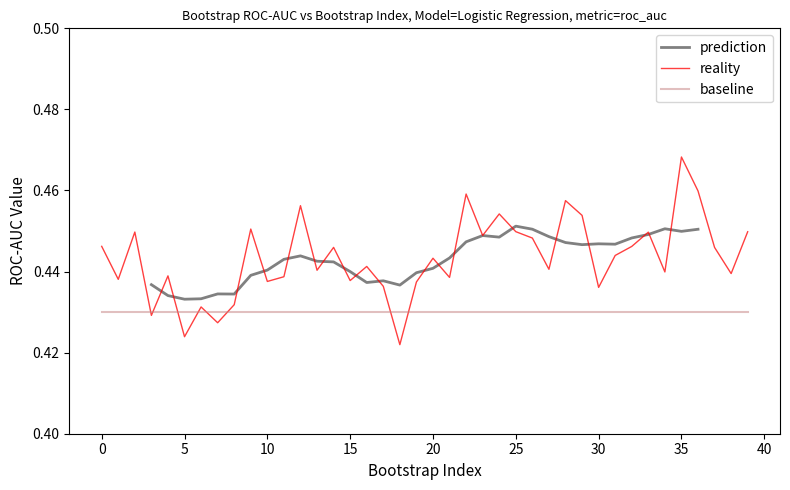

What is the label of the 4th point from the right?

36